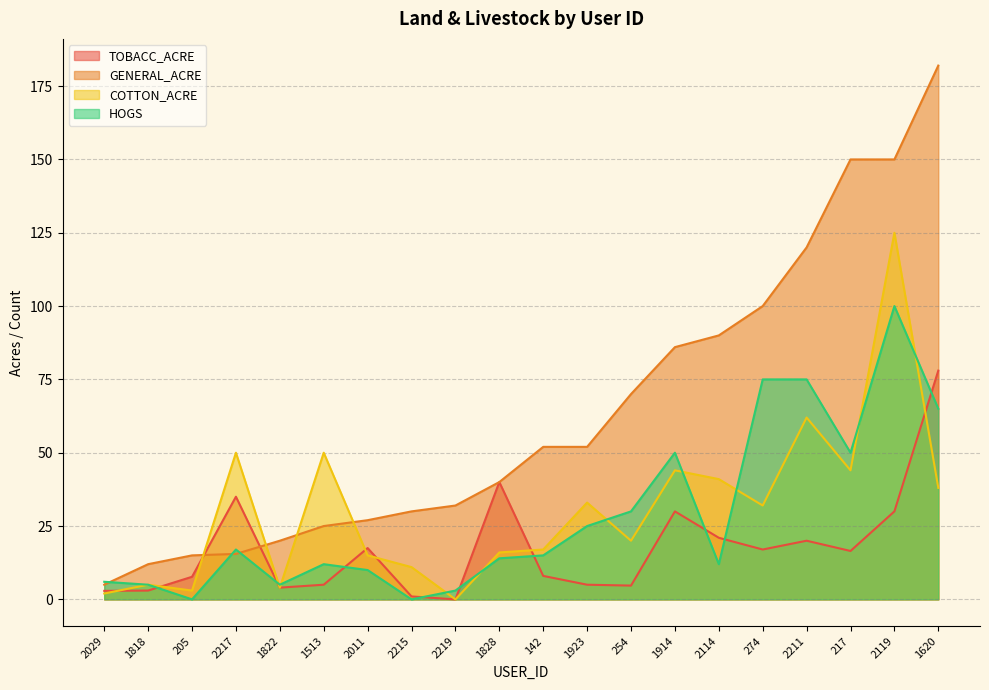

Is it true that TOBACC_ACRE equals 8.4 at 1923?

False